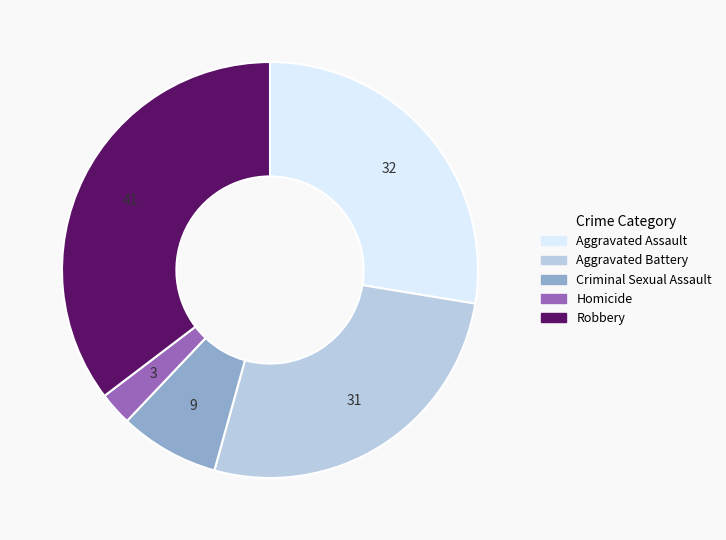

Rank the categories by value from lowest to highest.

Homicide, Criminal Sexual Assault, Aggravated Battery, Aggravated Assault, Robbery